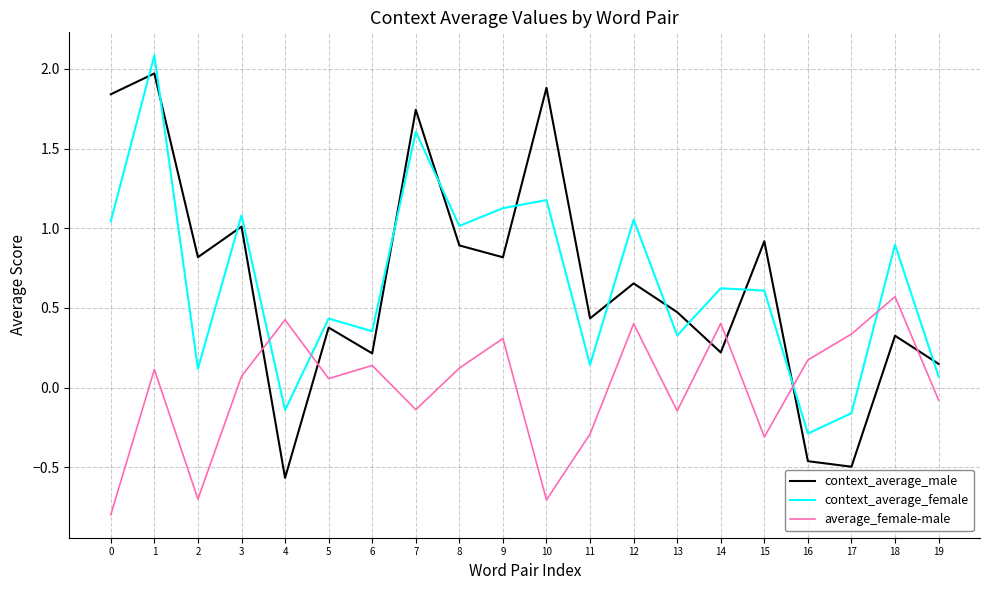

Is the value of context_average_male at 9 greater than the value of context_average_female at 14?

Yes